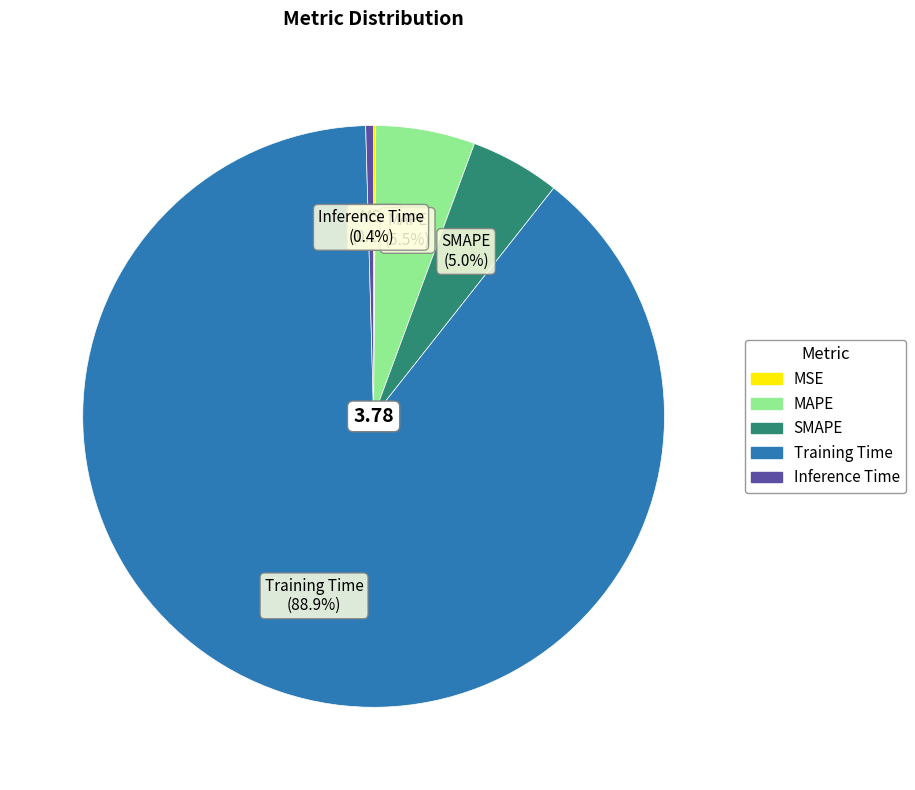

Does any single category account for the majority?

Yes